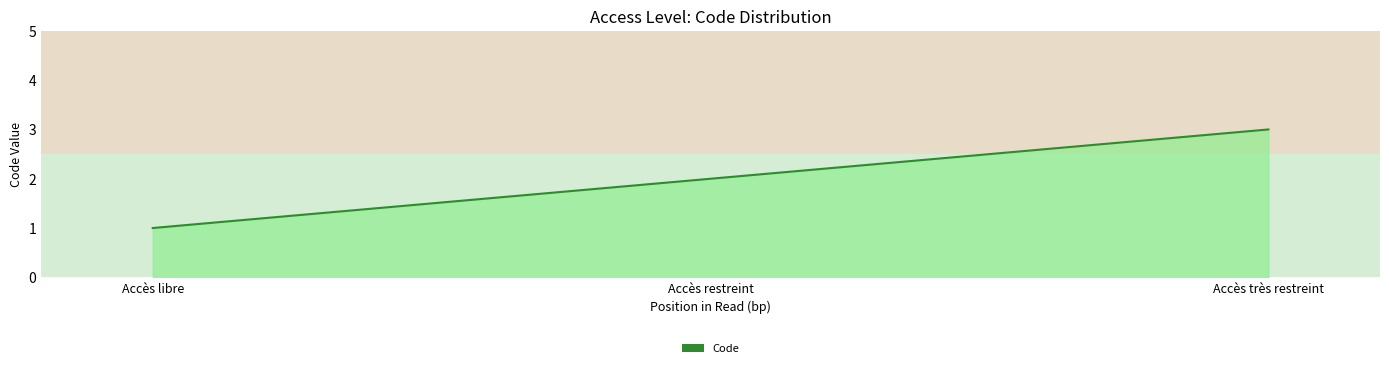

Reading left to right, transcribe all the data shown in this chart.

Accès libre=1	Accès restreint=2	Accès très restreint=3